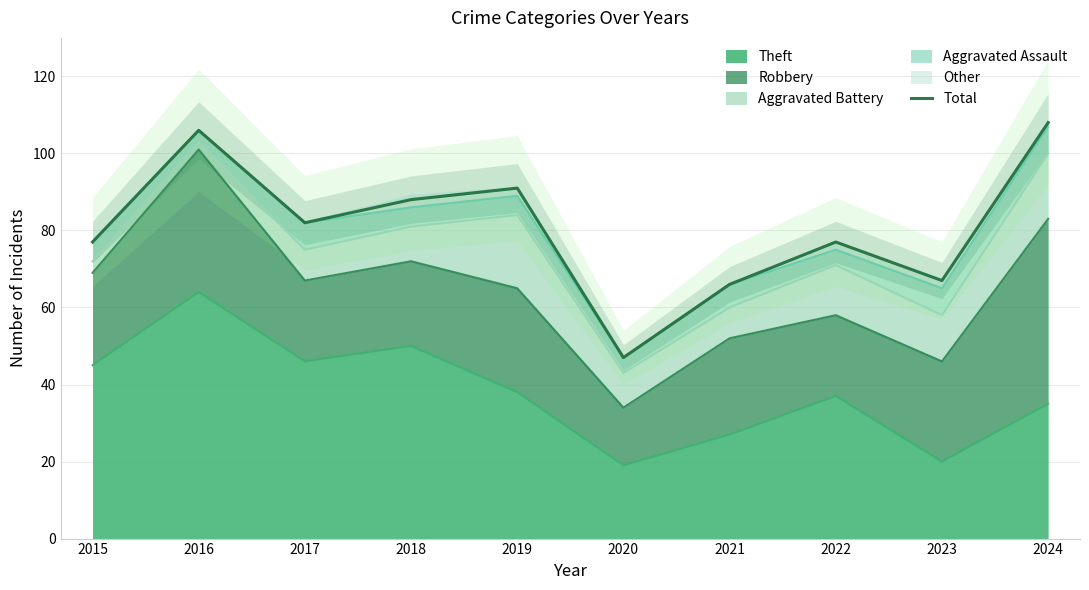

How many lines are shown in the chart?

1